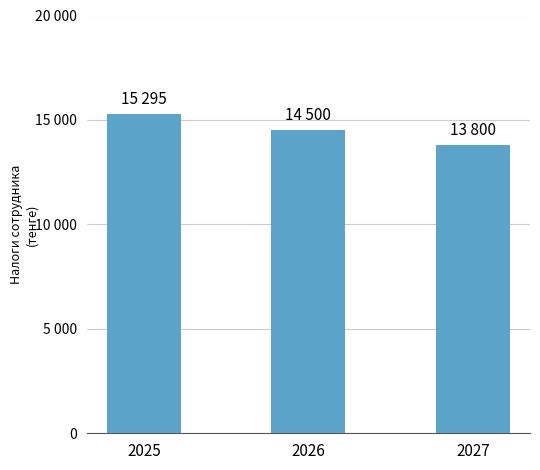

Does the chart contain any negative values?

No